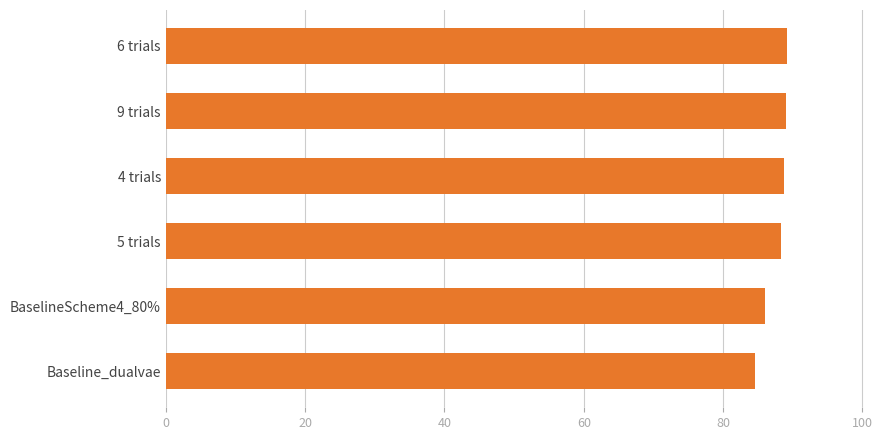

The chart shows a value of 89.0 at 9 trials. True or false?

True